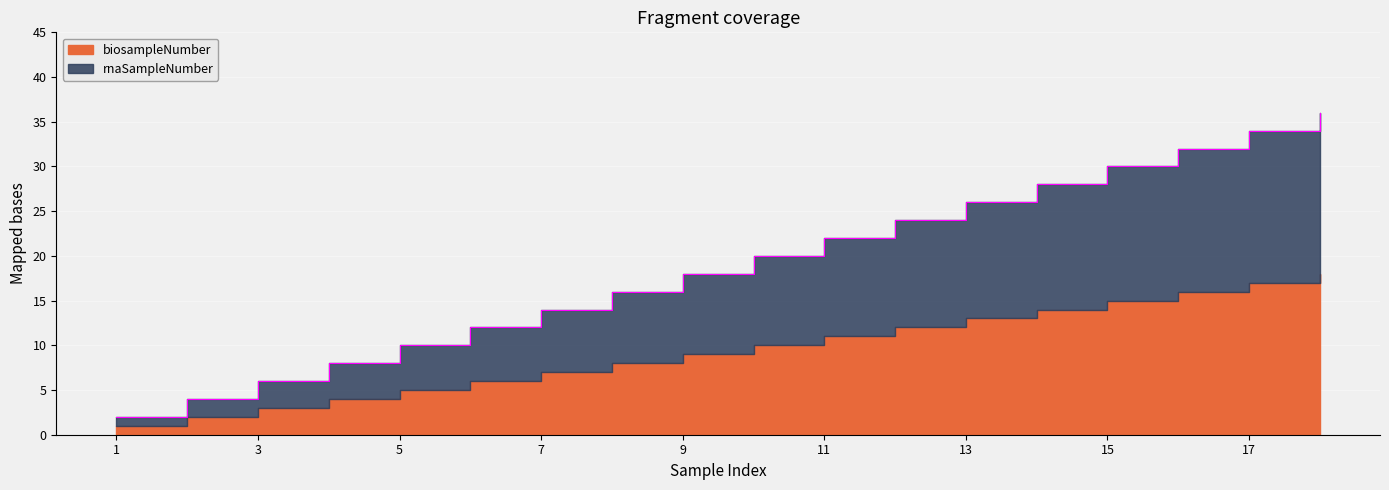

Where is the data nearest to the value 19?

9